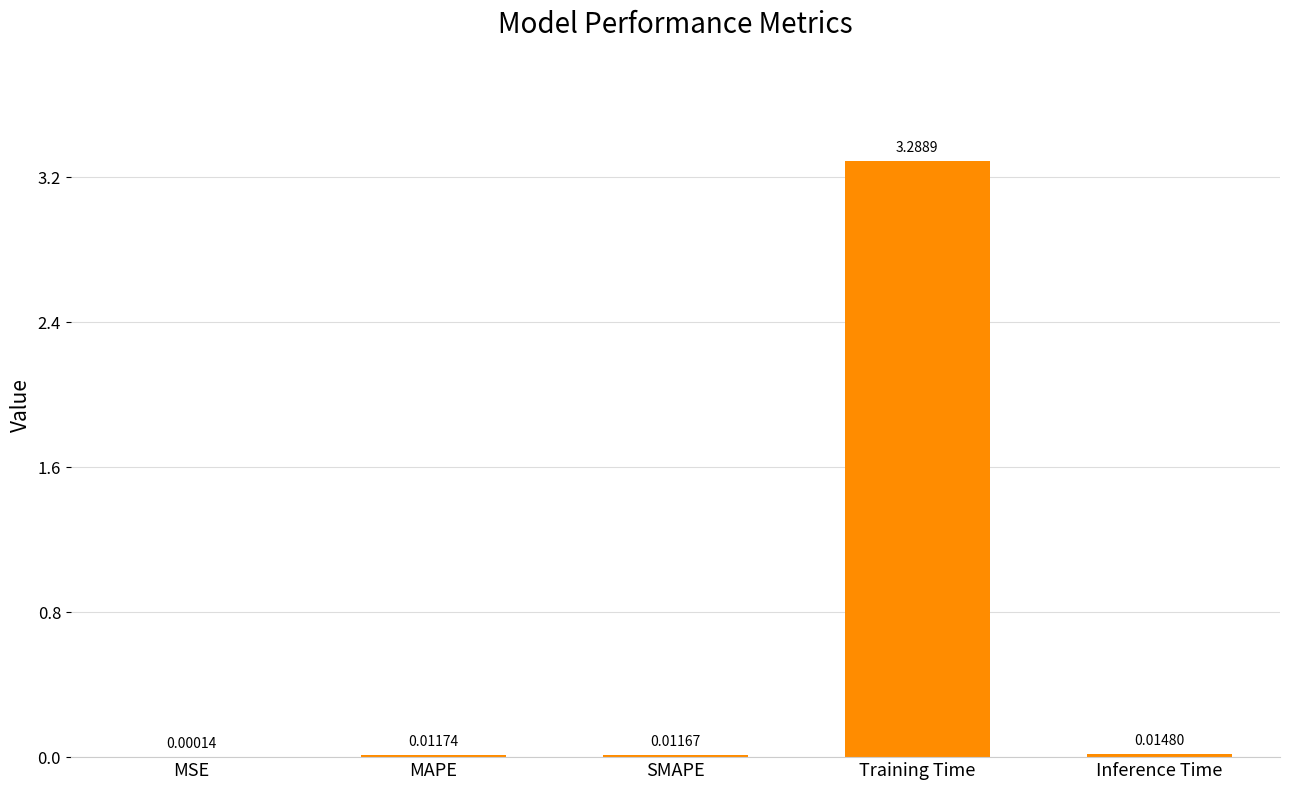

Which category has the highest value across all series?

Training Time